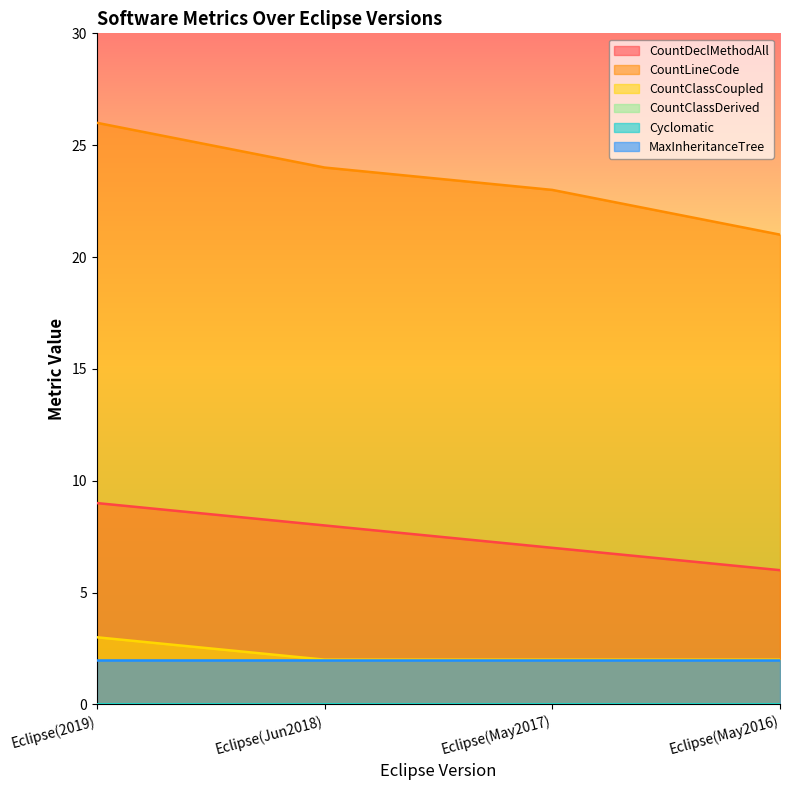

The value of CountDeclMethodAll at Eclipse(May2016) is 6. True or false?

True